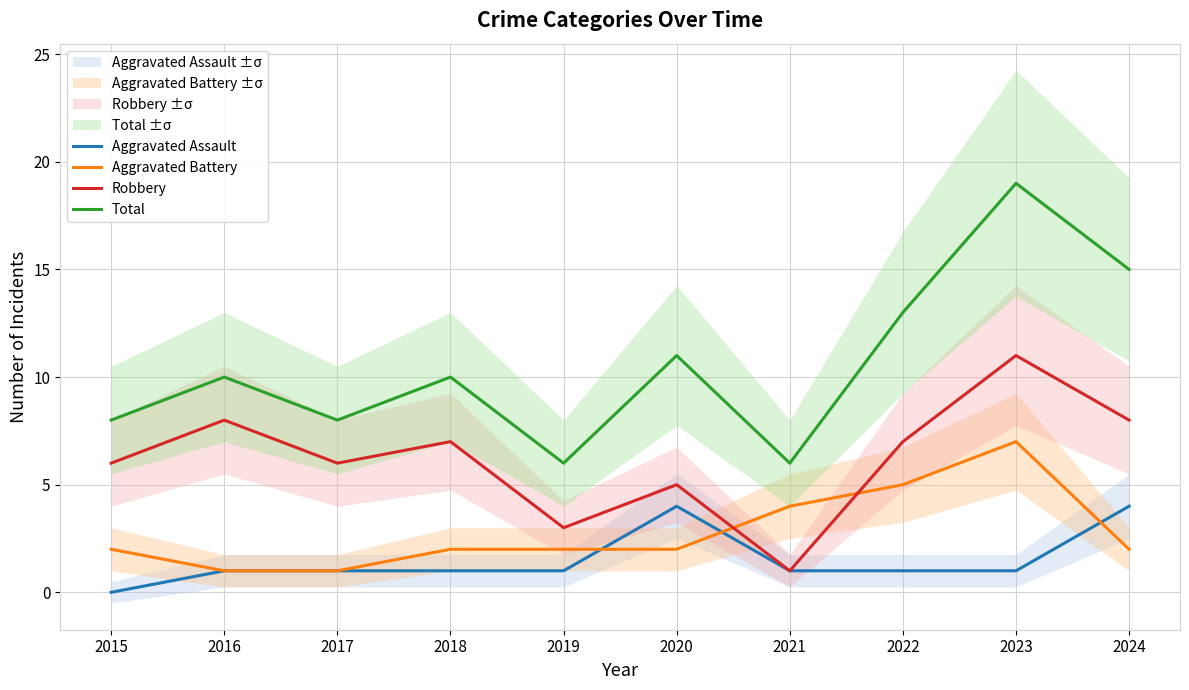

True or false: Robbery has more than 2 points higher than both neighbors.

True